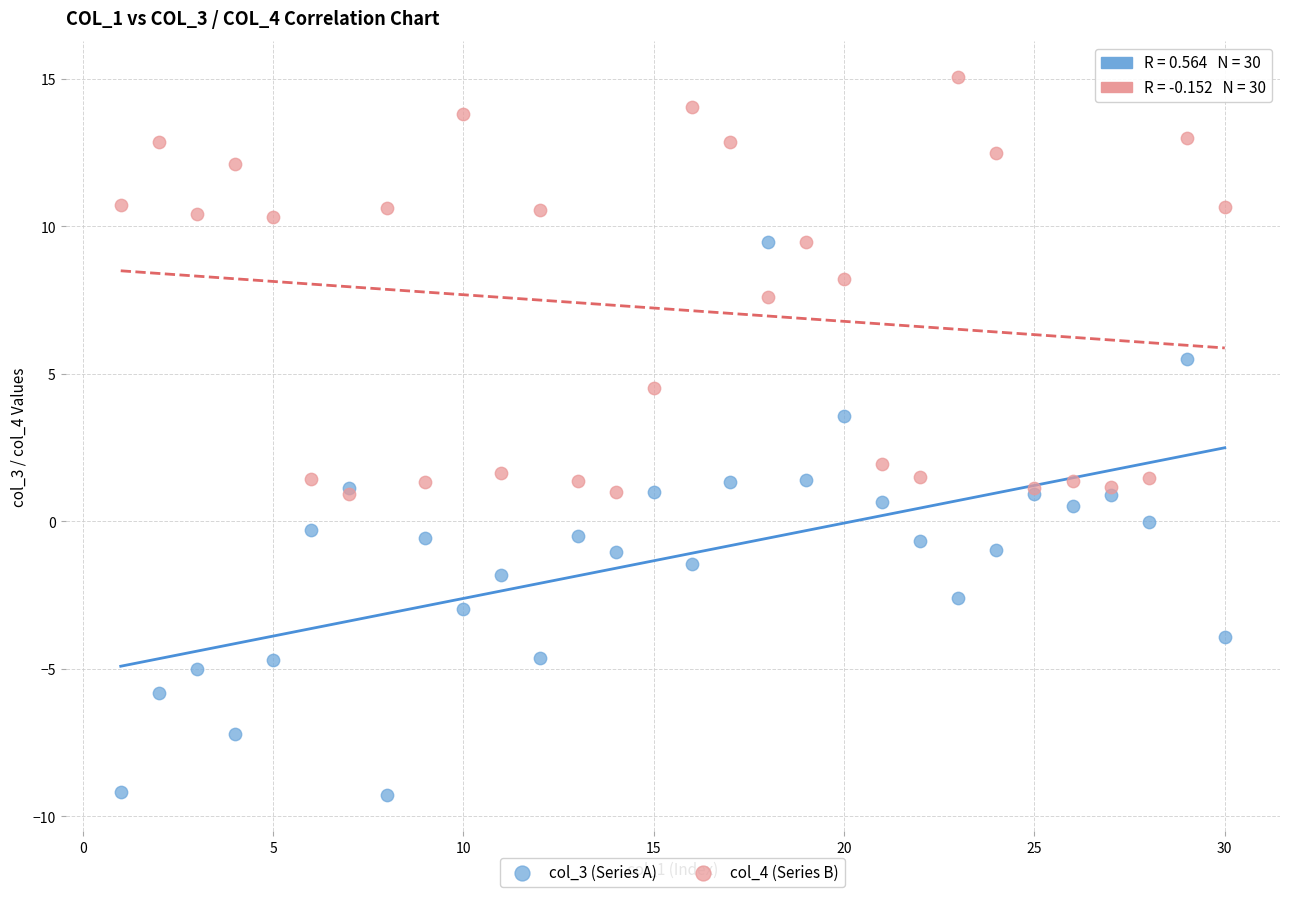

What are all the series names shown in the legend?

col_3 (Series A), col_4 (Series B)